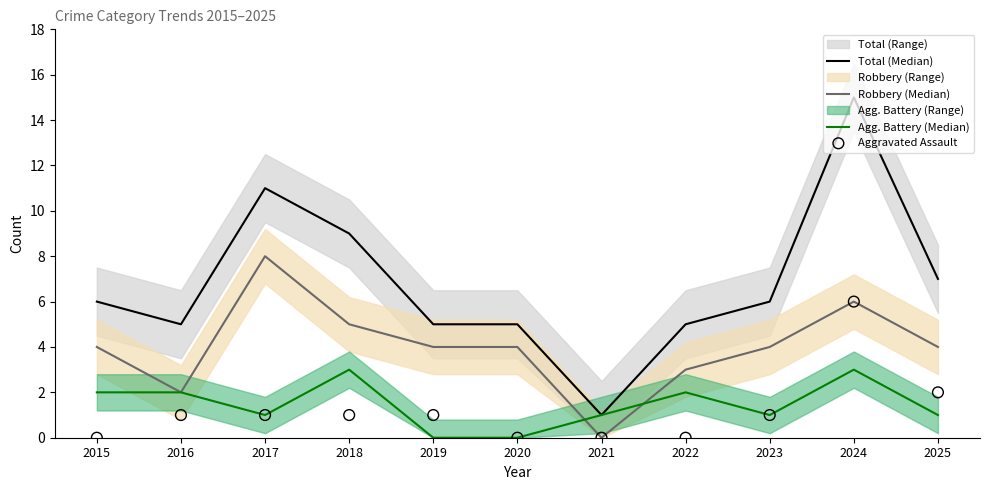

Which series reaches the minimum Y coordinate?

Robbery (Median)